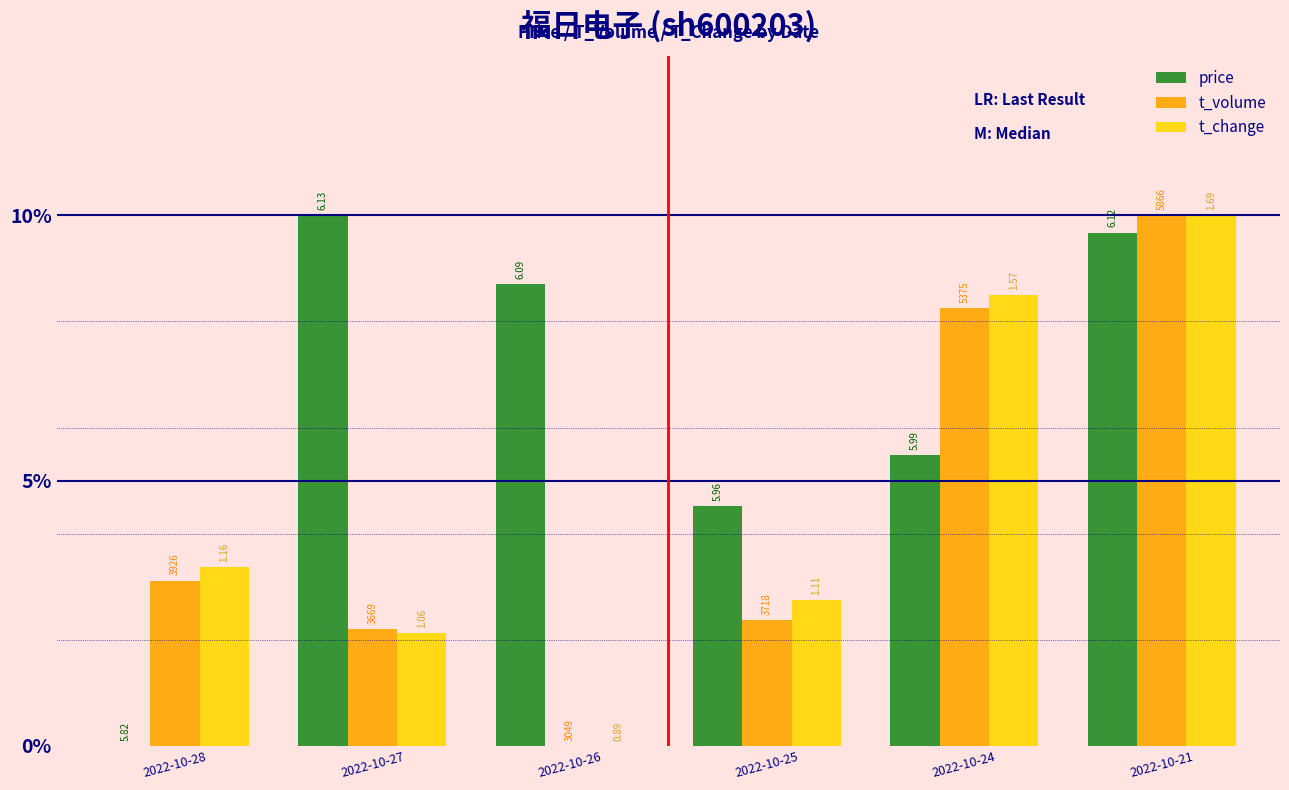

Does the chart contain stacked bars?

No